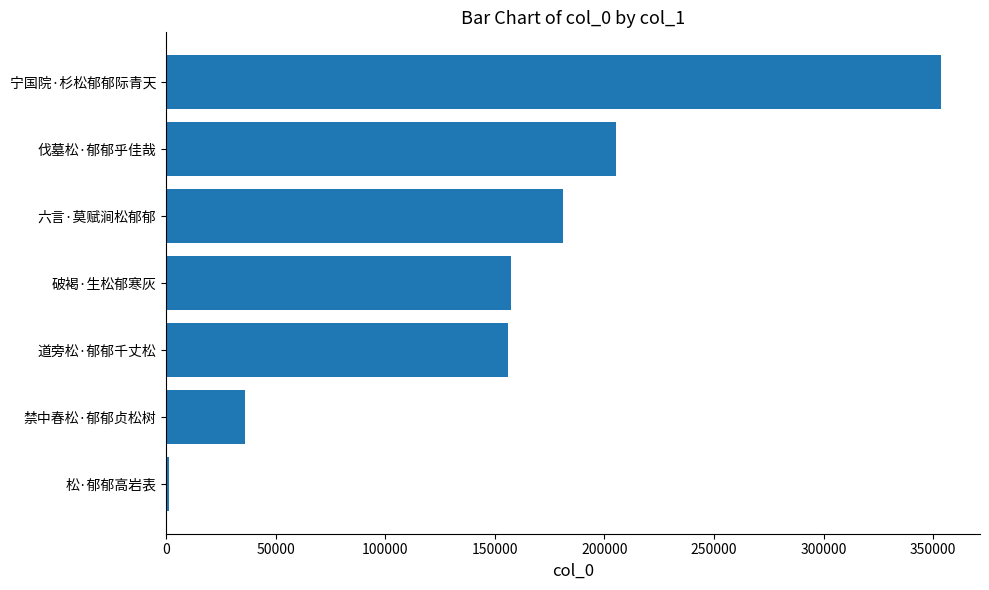

What is the minimum value shown in the chart?

1262